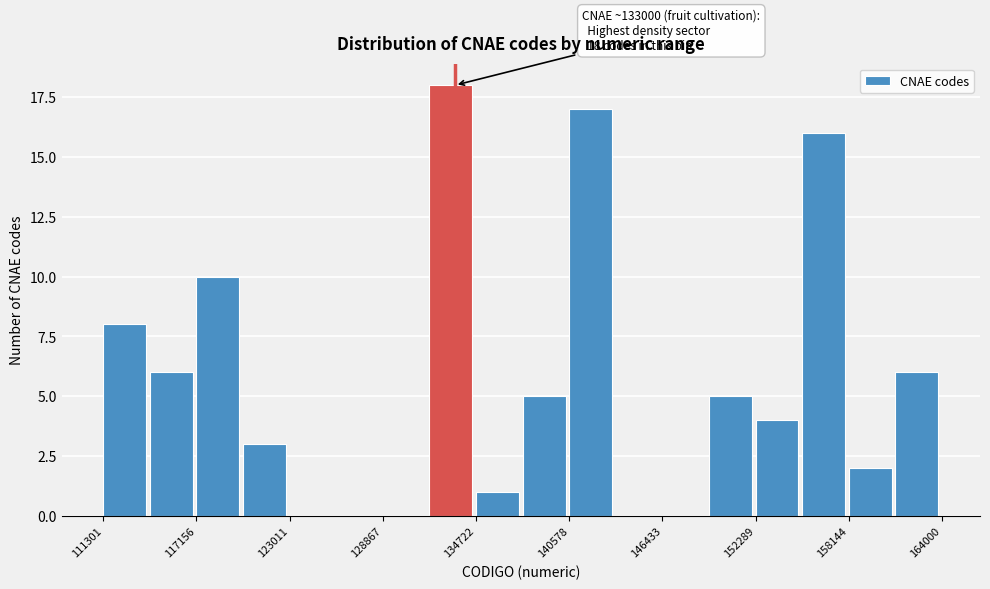

Around what value on the x-axis is the tallest bar? Give the approximate position of its centre, as read against the axis.

133000